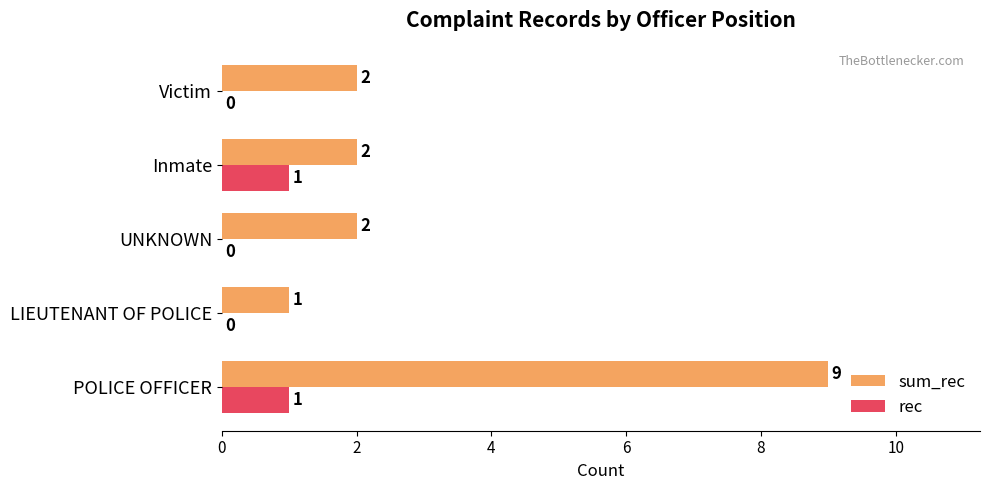

What is the average value of the sum_rec series?

3